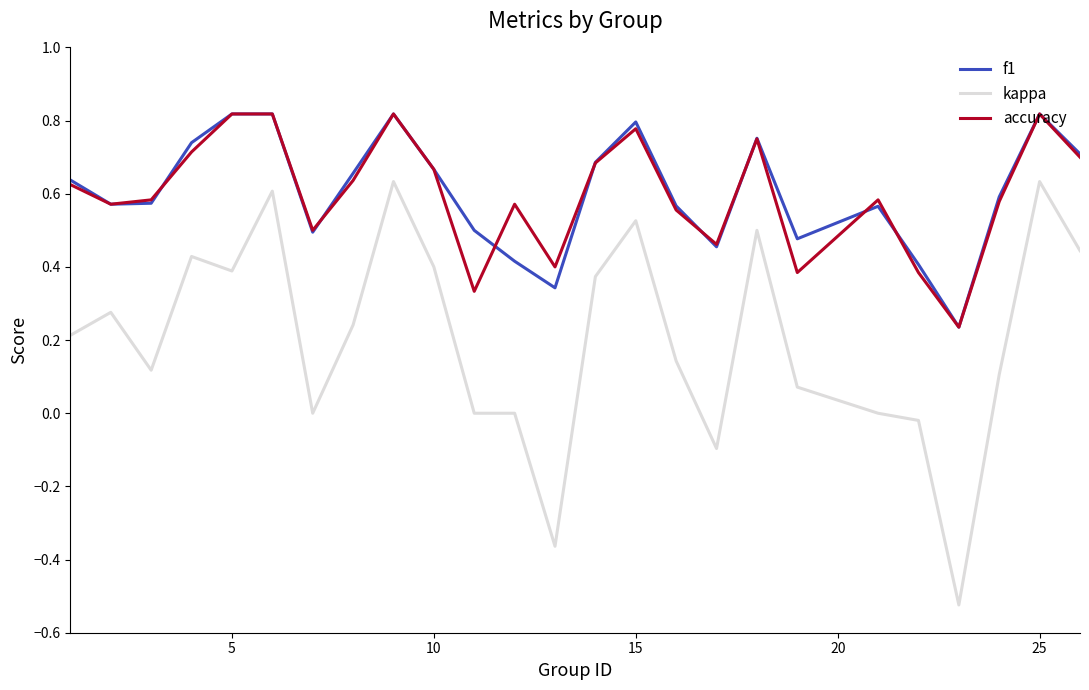

True or false: kappa and f1 cross at least once.

False